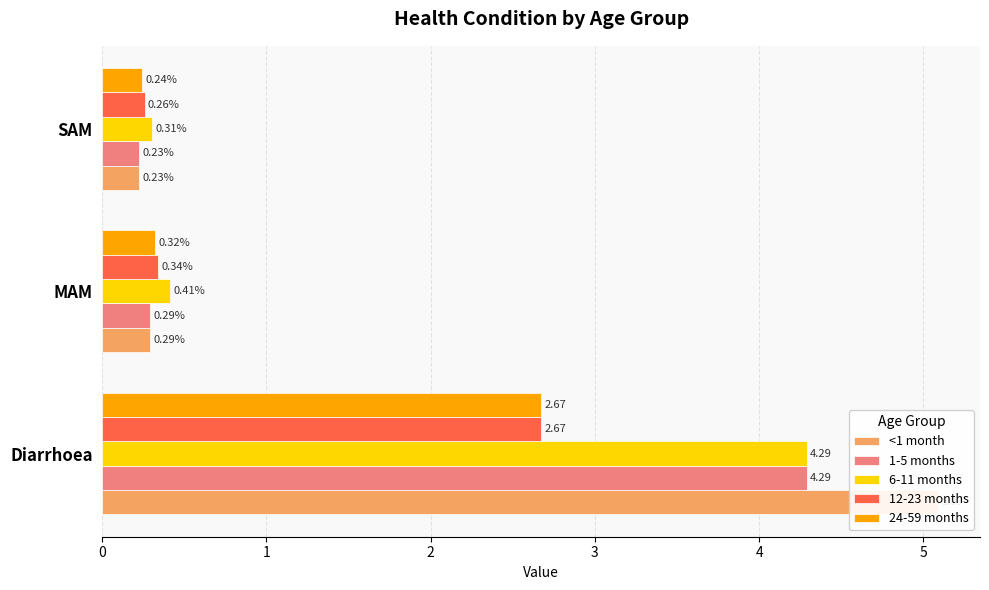

How many bars are there in total?

15